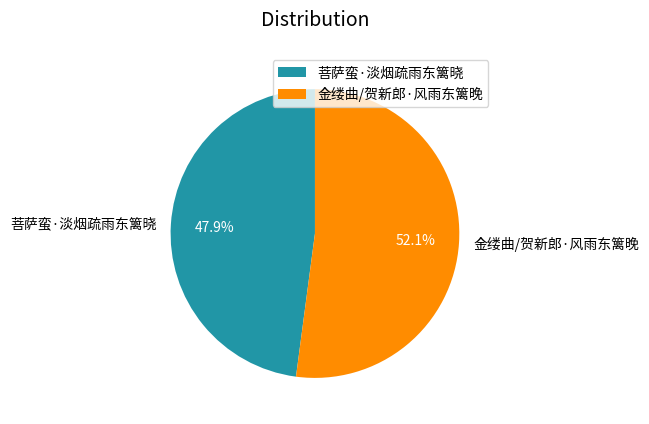

To the nearest percent, what is the difference between the largest and smallest slice percentages?

4%